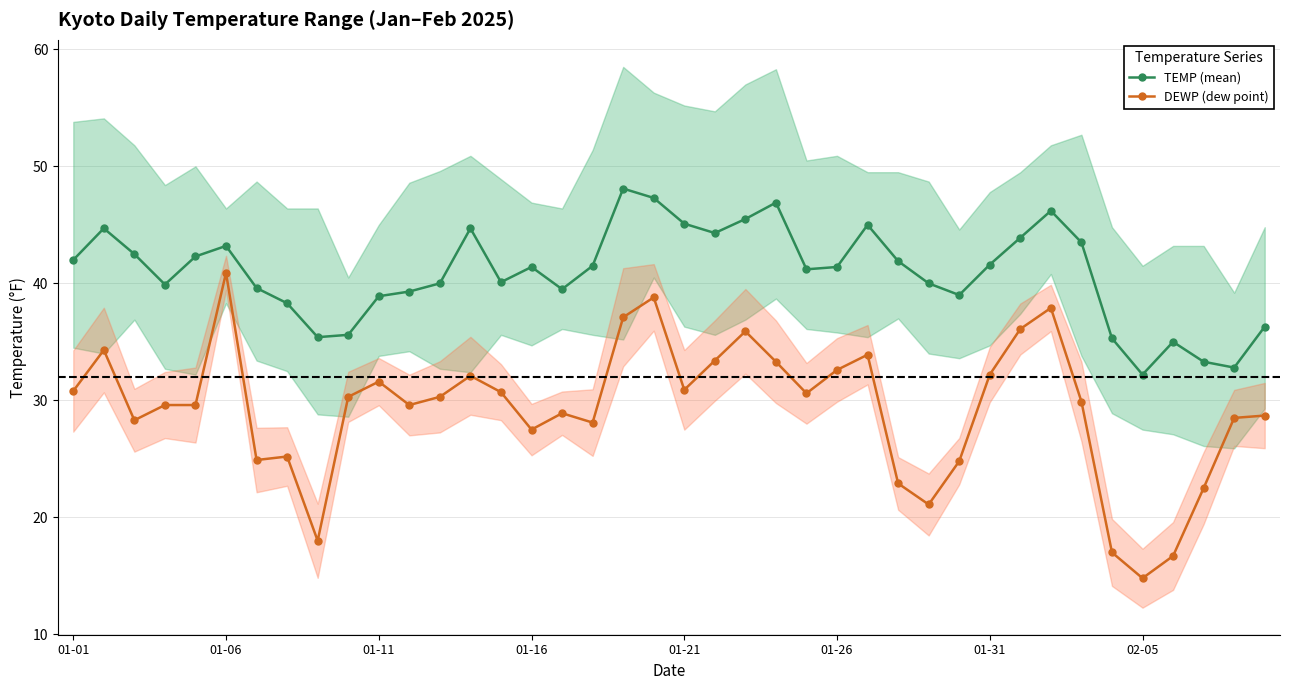

True or false: DEWP (dew point) and TEMP (mean) cross at least once.

False